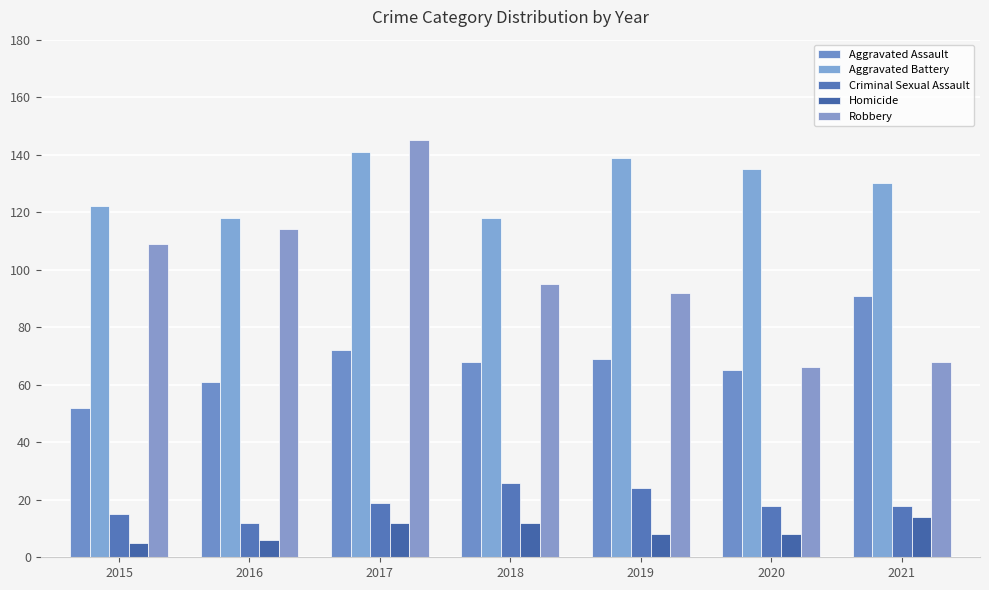

Read the Robbery value at 2019.

92